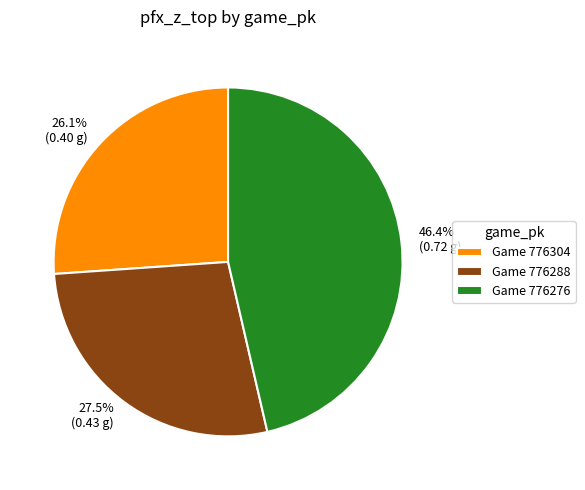

What percentage do 27.5% (0.43 g) and 46.4% (0.72 g) together represent?

73.9%